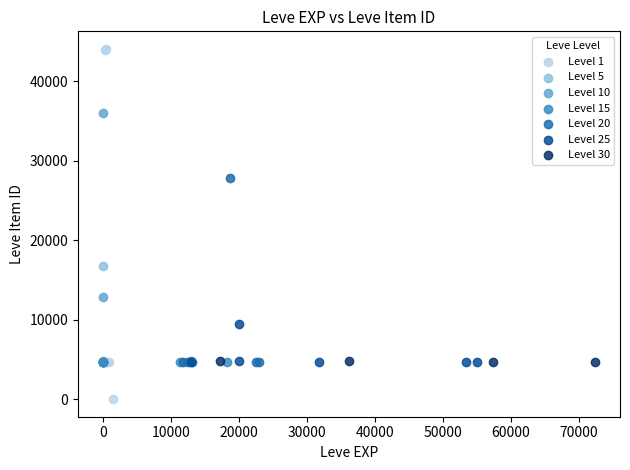

Which series contains the highest Y value?

Level 1